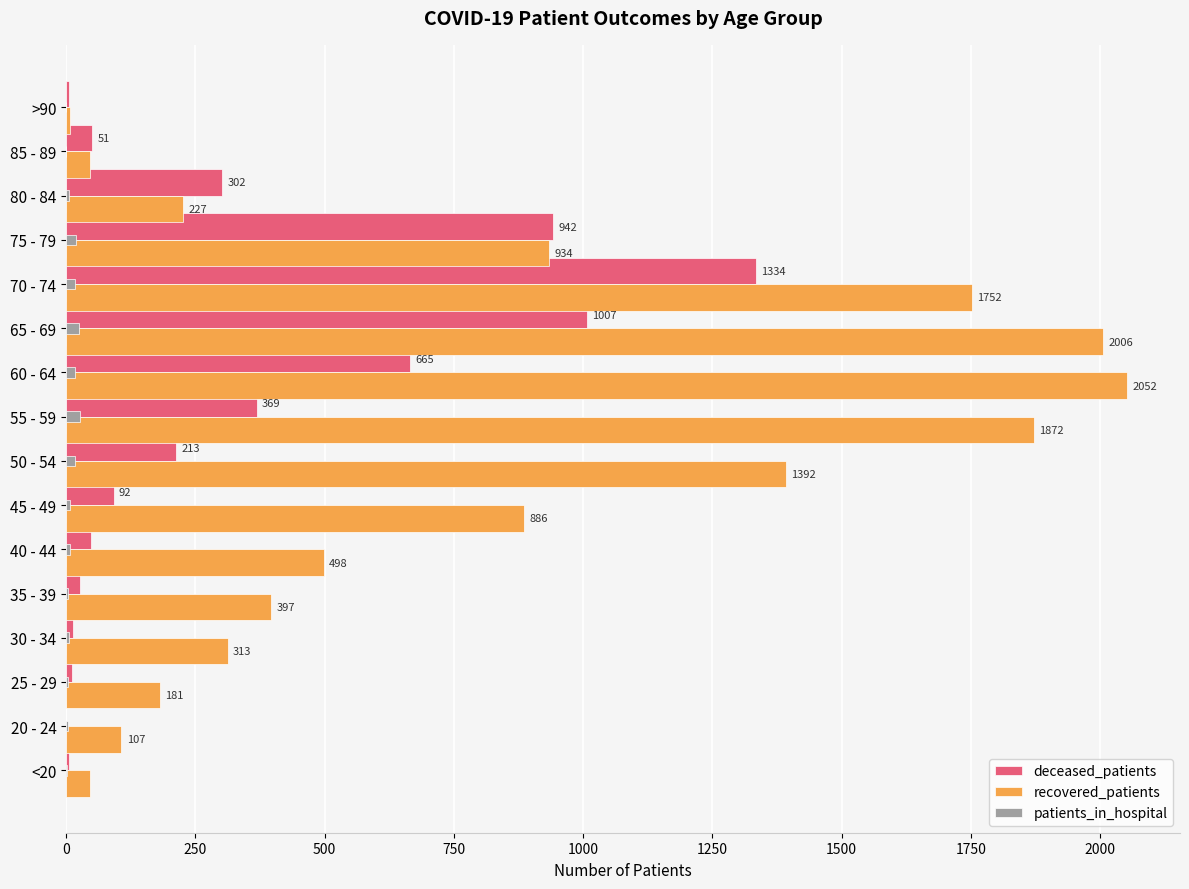

How many categories are shown in the chart?

16